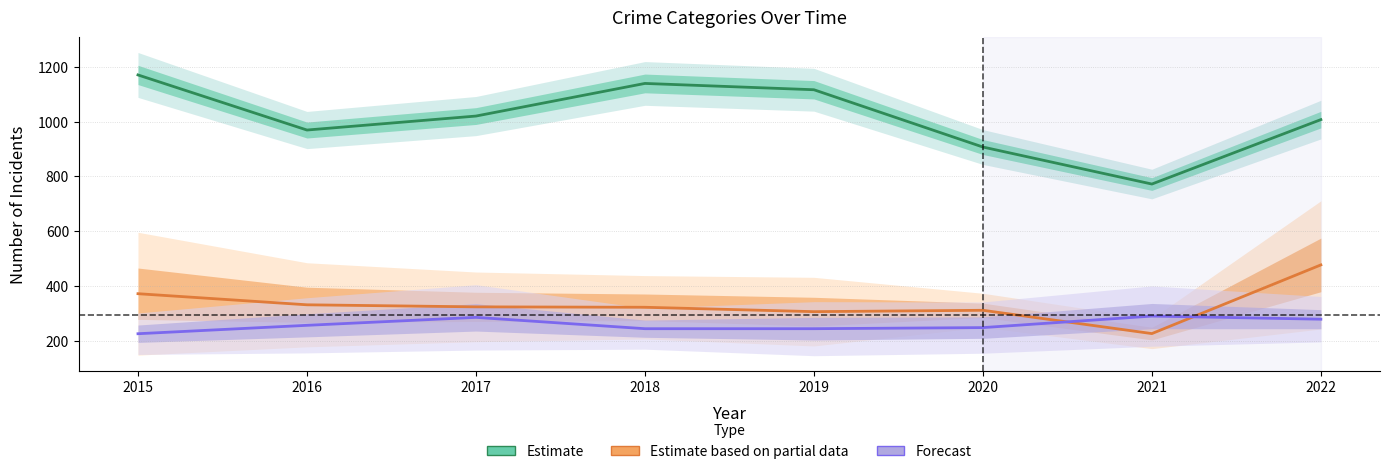

Between 2015 and 2017, which series saw the biggest shift?

Estimate